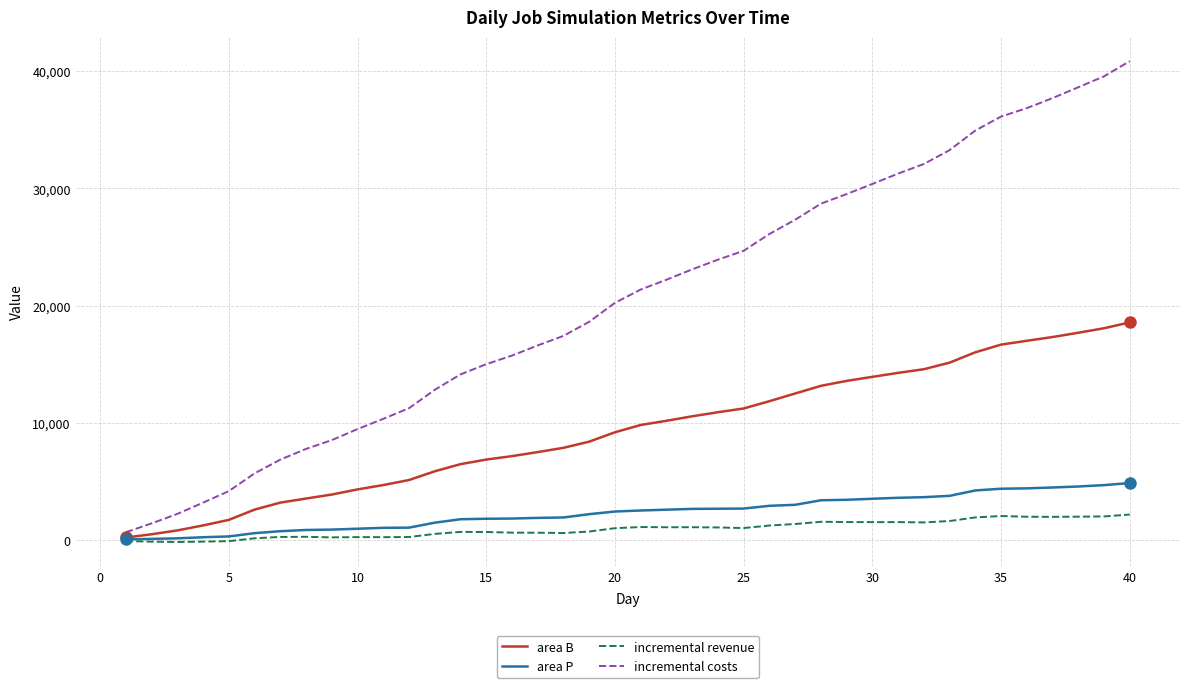

What is the highest value of the incremental costs series?

40851.9